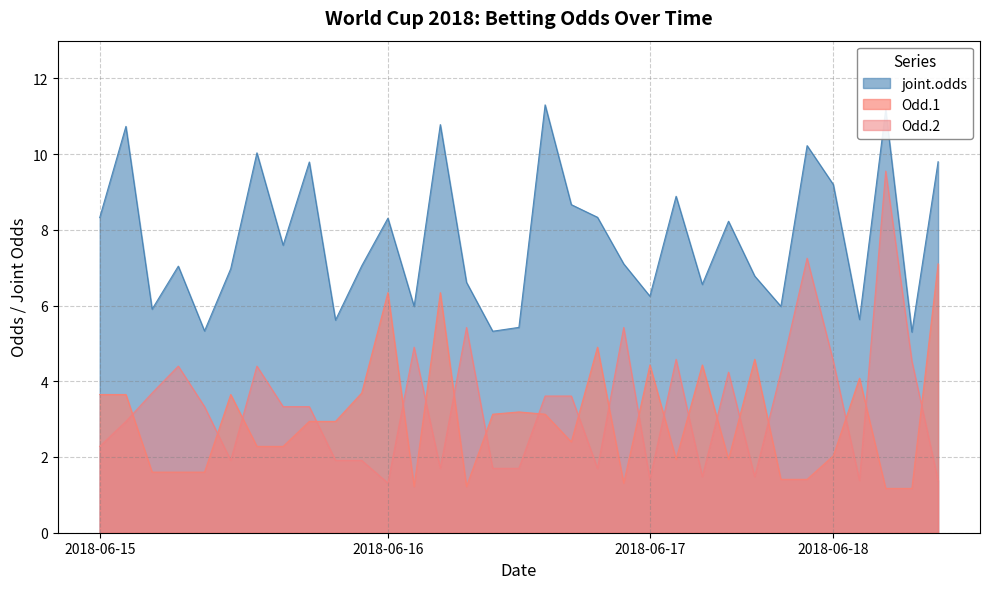

How many data points in joint.odds are less than 7?

14